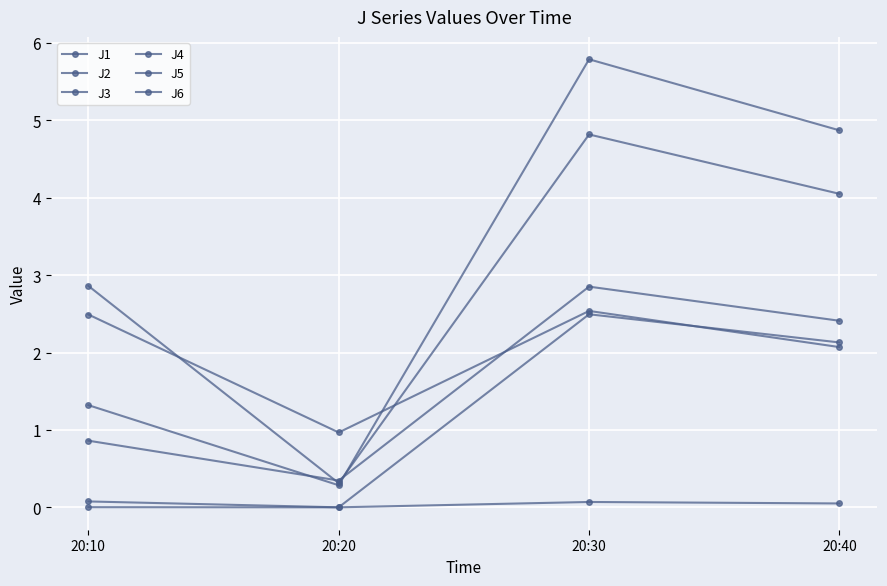

What is the value of the J2 point at the 2nd from the left?

1.0